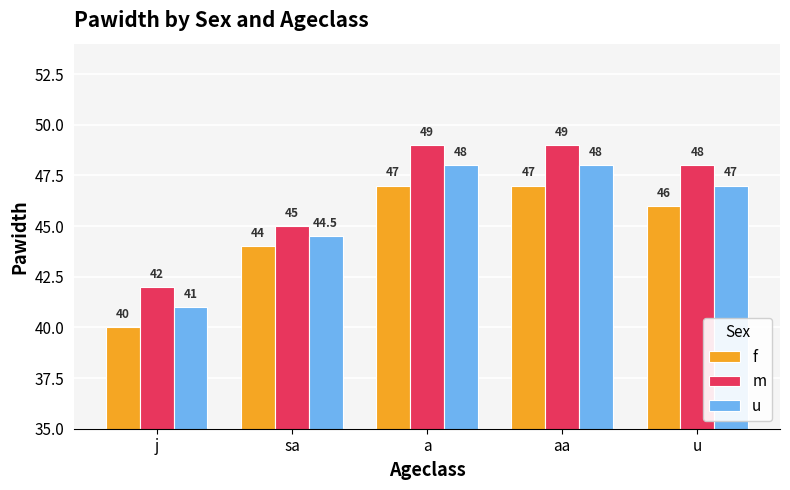

Reading right to left, list all the values displayed in this chart.

f: 46.0	47.0	47.0	44.0	40.0
m: 48.0	49.0	49.0	45.0	42.0
u: 47.0	48.0	48.0	44.5	41.0